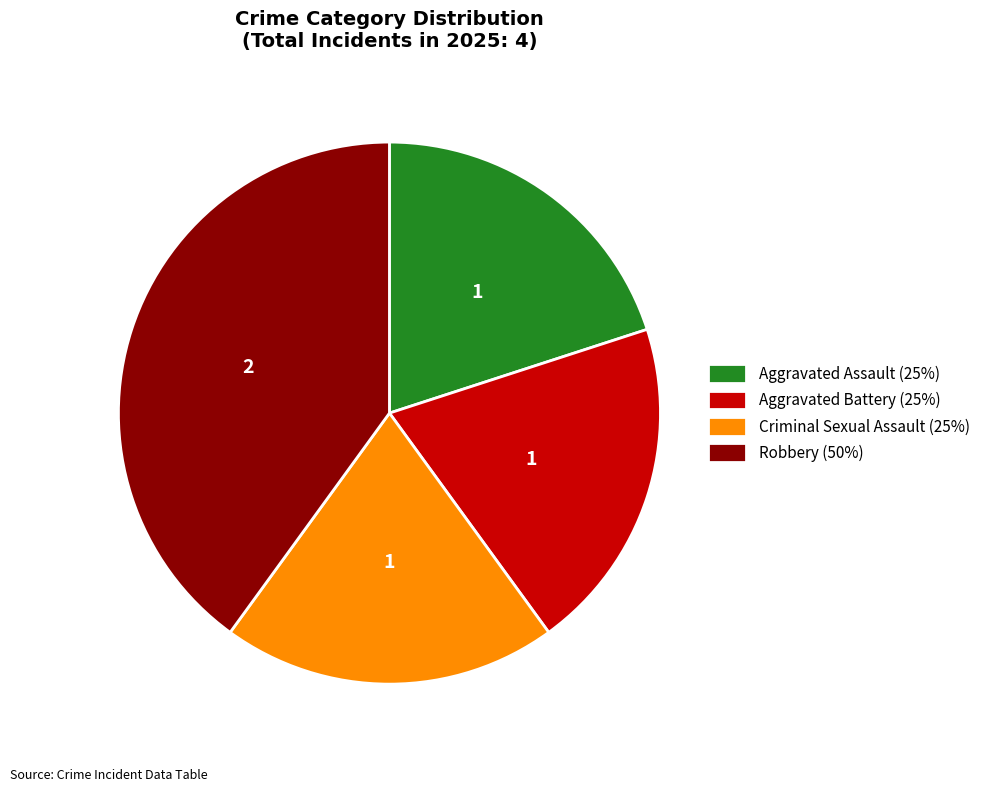

What is the ratio of the value at Aggravated Assault (25%) to the value at Aggravated Battery (25%)?

1.0